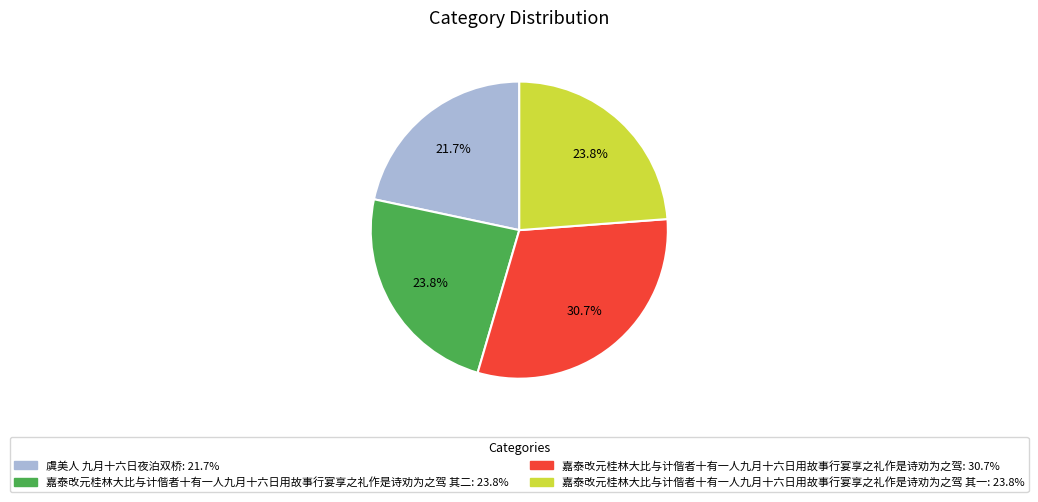

Is there any slice that represents more than half of the pie?

No